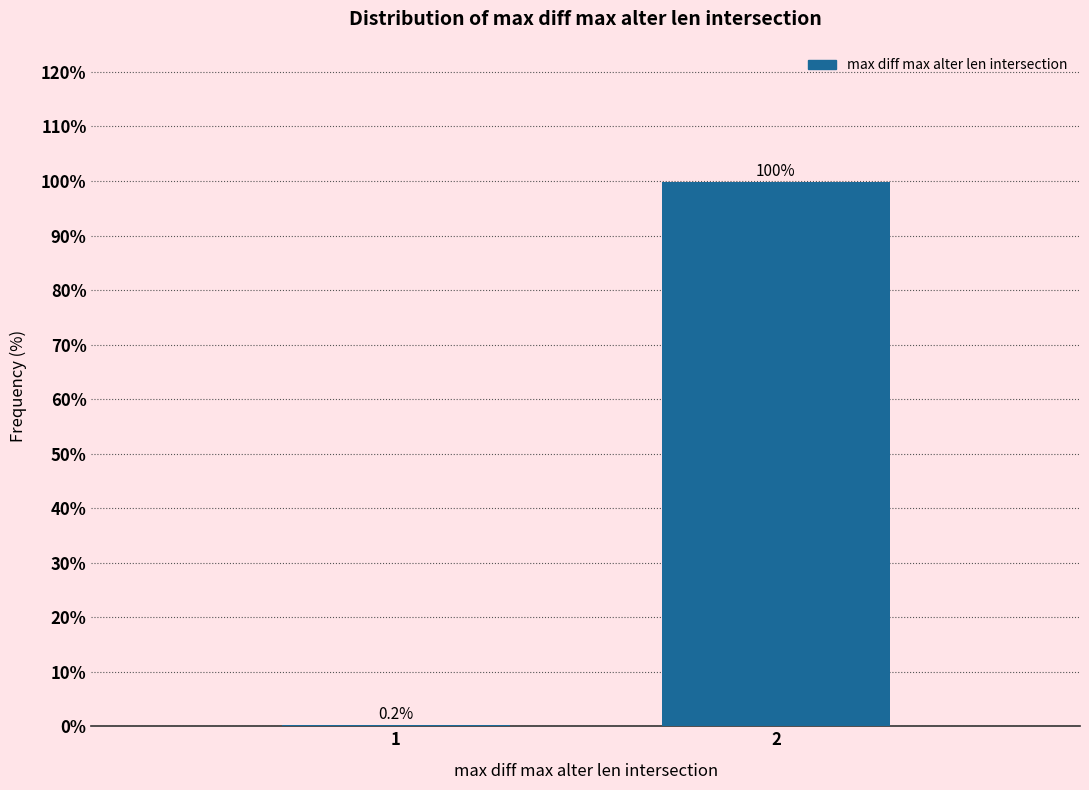

Reading left to right, what are all the values shown in this chart?

1=0.2	2=99.8